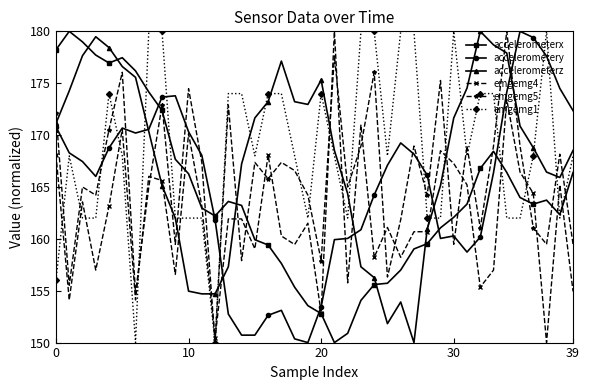

What is the difference between the maximum and minimum values in the accelerometerx series?

30.0